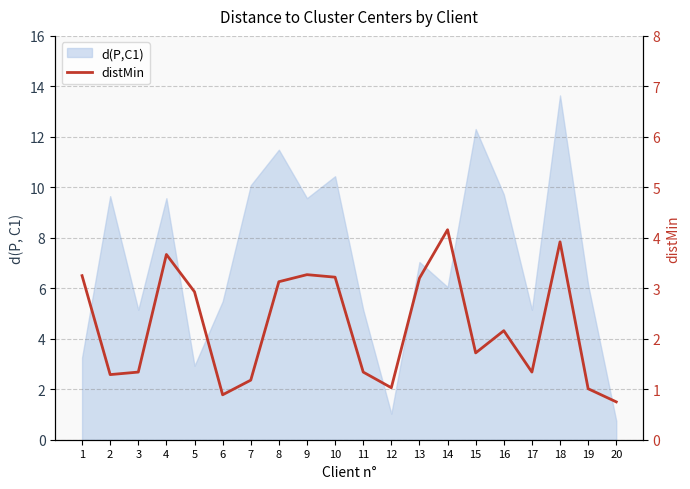

Which has a higher value, 1 or 9?

9